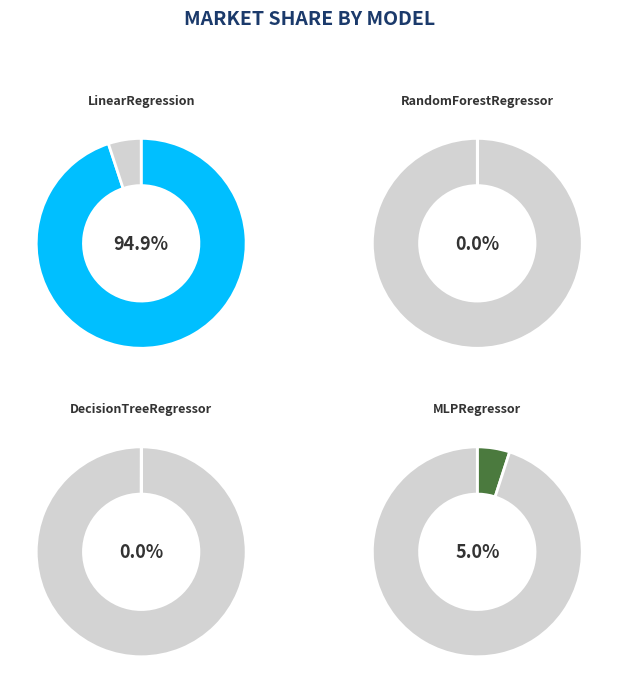

Between RandomForestRegressor and DecisionTreeRegressor, which is larger?

RandomForestRegressor